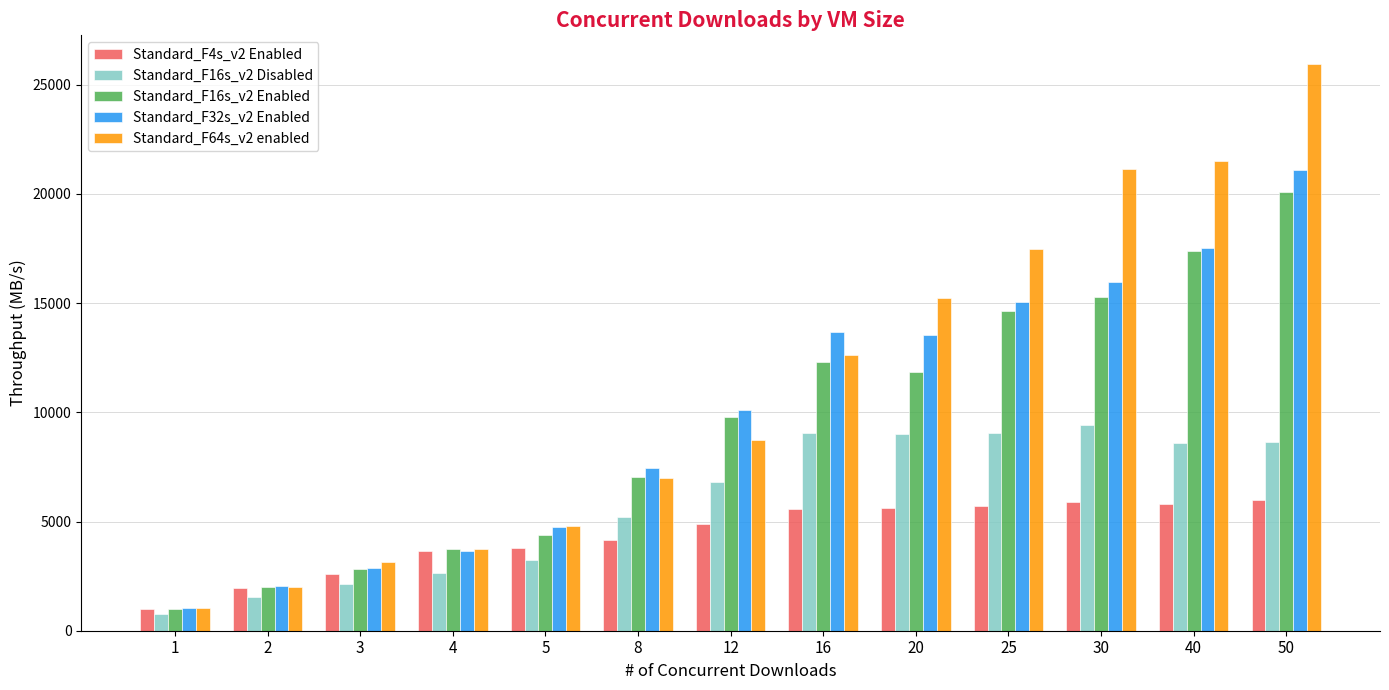

What is the minimum value shown in the chart?

781.4